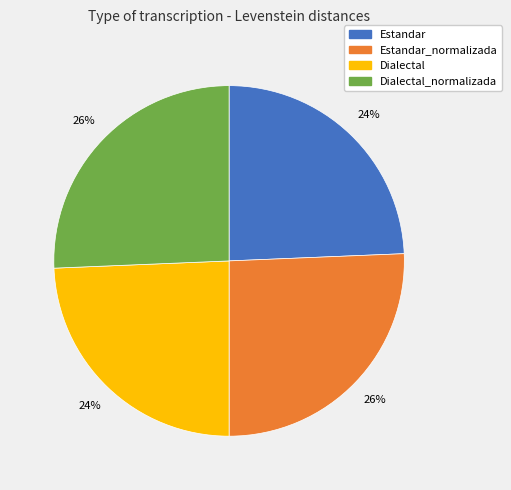

Is there a majority slice in this chart?

No